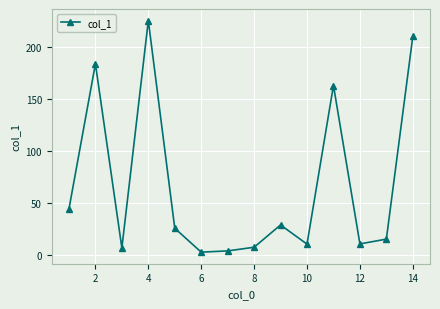

What is the difference between the second highest and second lowest values?

205.8